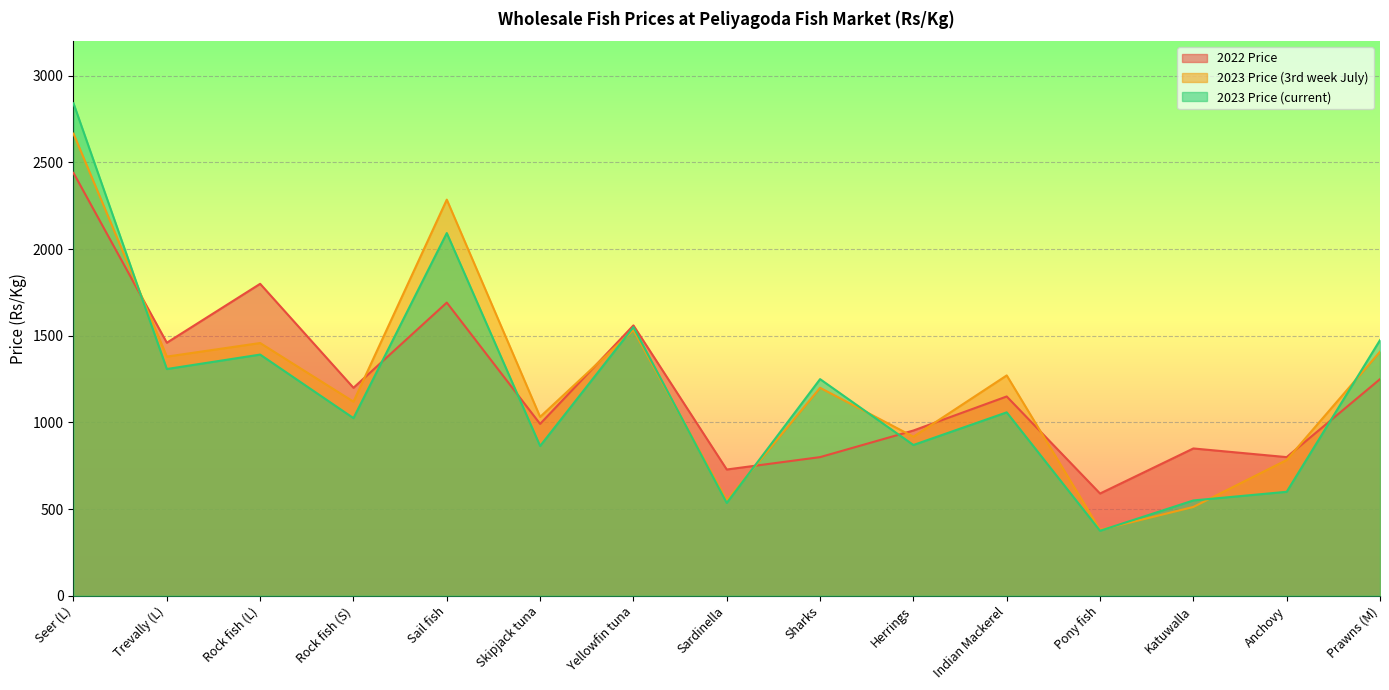

What position from the right is Trevally (L)?

14